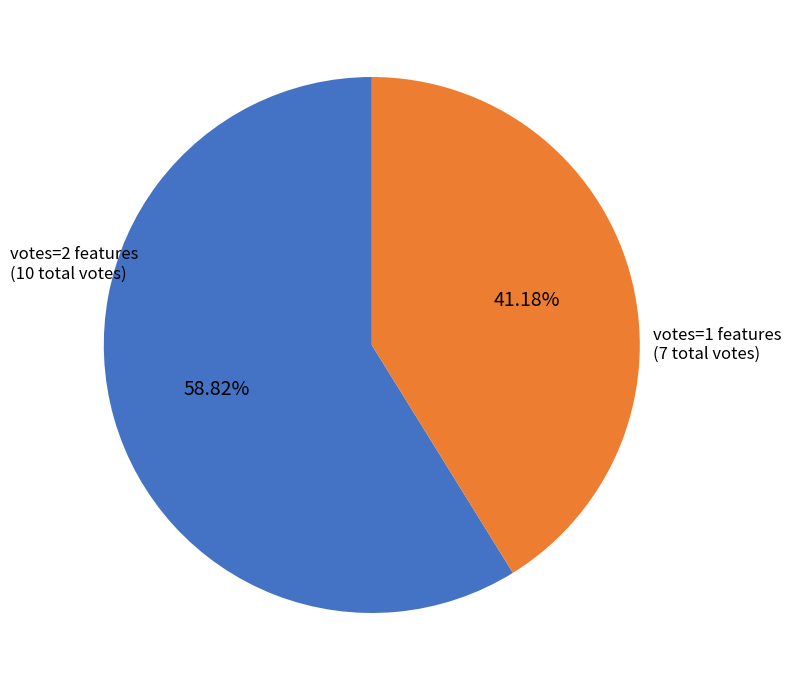

Is there a majority slice in this chart?

Yes